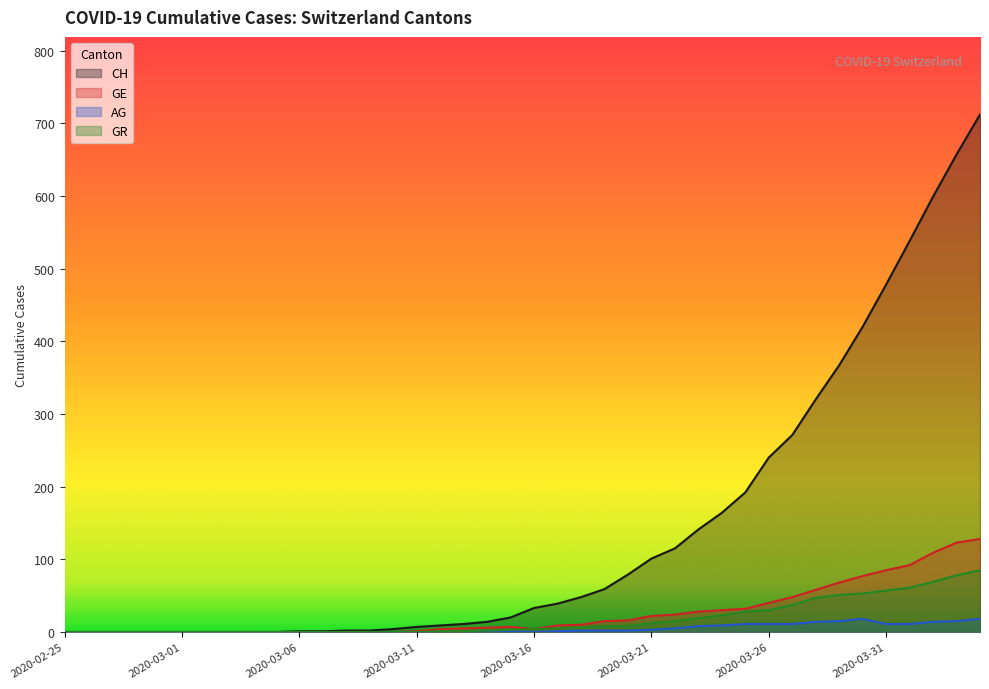

True or false: GR and CH intersect in this chart.

False